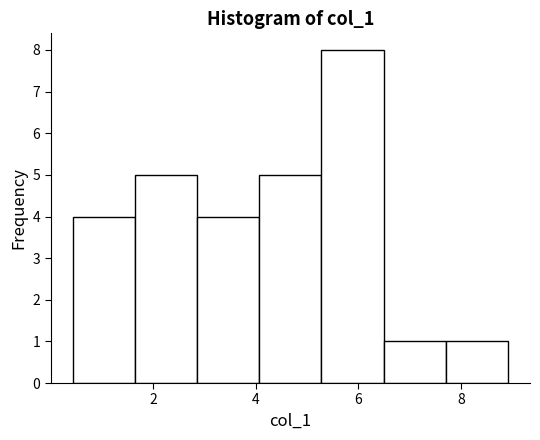

What is the height of the bar covering 4.0 to 5.2 on the x-axis? Neither the bar edges nor the heights are printed on the chart, so give them approximately, as read against the axes.

5